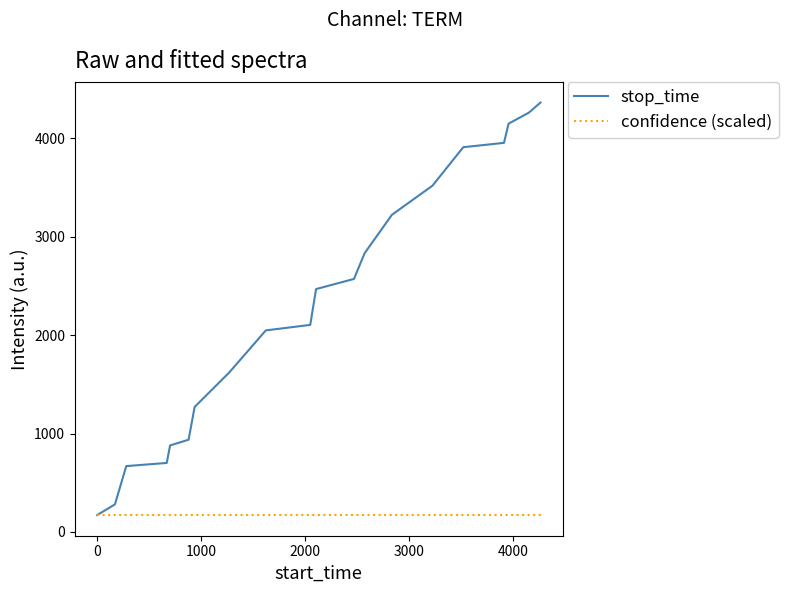

Reading left to right, what are all the values shown in this chart?

stop_time: 171	280	669	701	879	937	1270	1621	2048	2104	2468	2571	2833	3223	3519	3910	3954	4149	4261	4364
confidence (scaled): 171	171	171	171	171	171	171	171	171	171	171	171	171	171	171	171	171	171	171	171